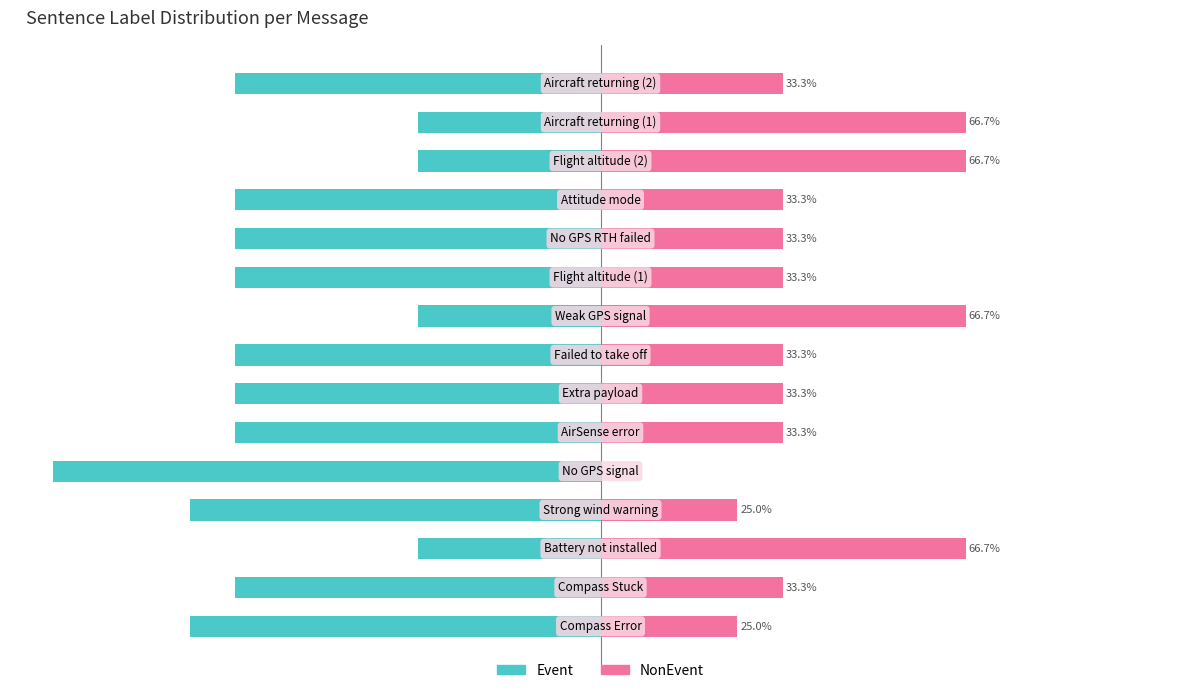

What is the value of the NonEvent bar at the 1st from the left?

25.0